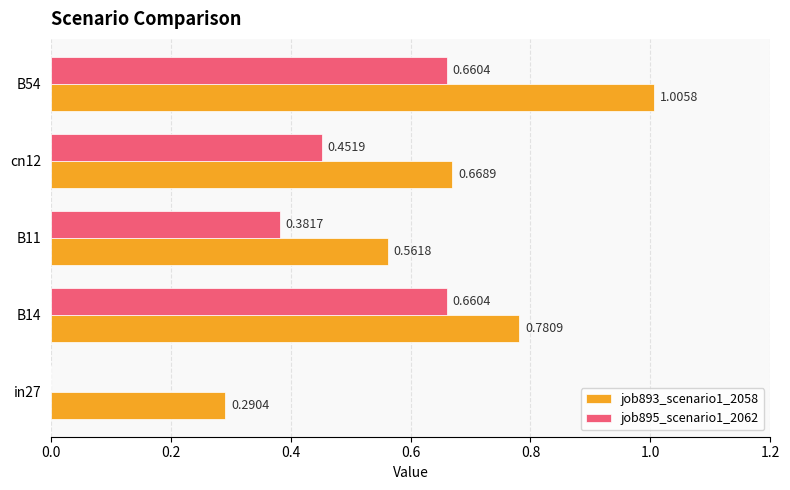

What is the sum of the job893_scenario1_2058 values at in27 and B11?

0.9